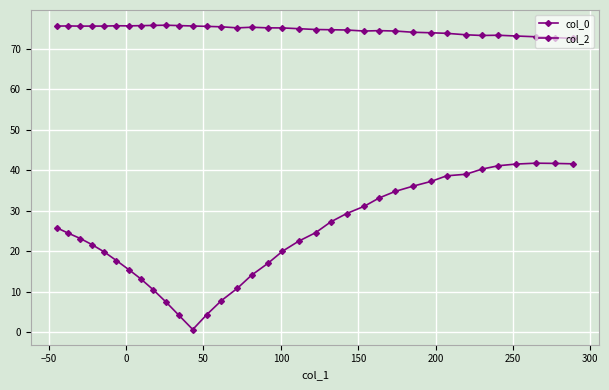

How many data points in col_2 are above 24?

18